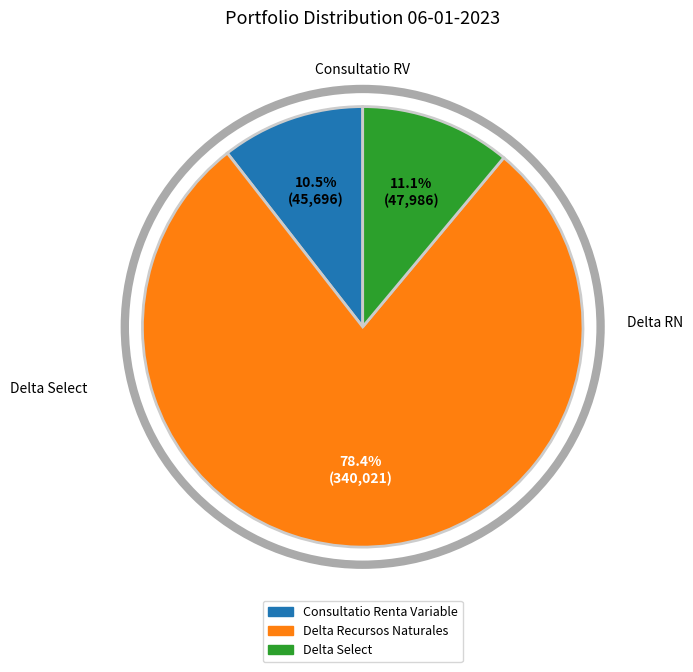

Combined, do Consultatio Renta Variable and Delta Recursos Naturales account for over 50%?

Yes